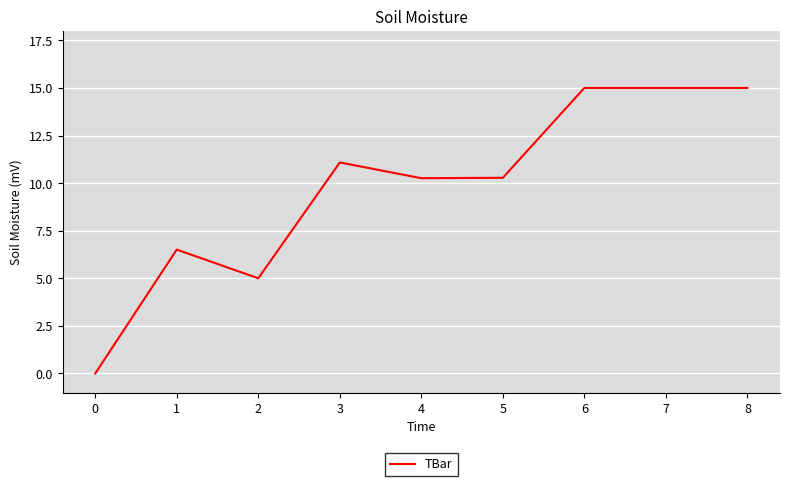

What is the difference between the values at 7 and 4?

4.7